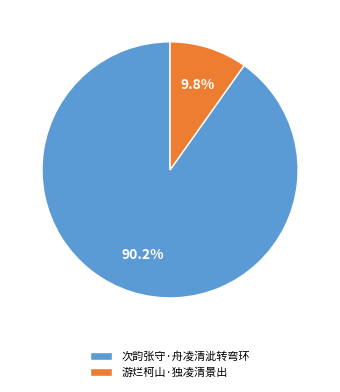

Count the number of slices in the pie.

2